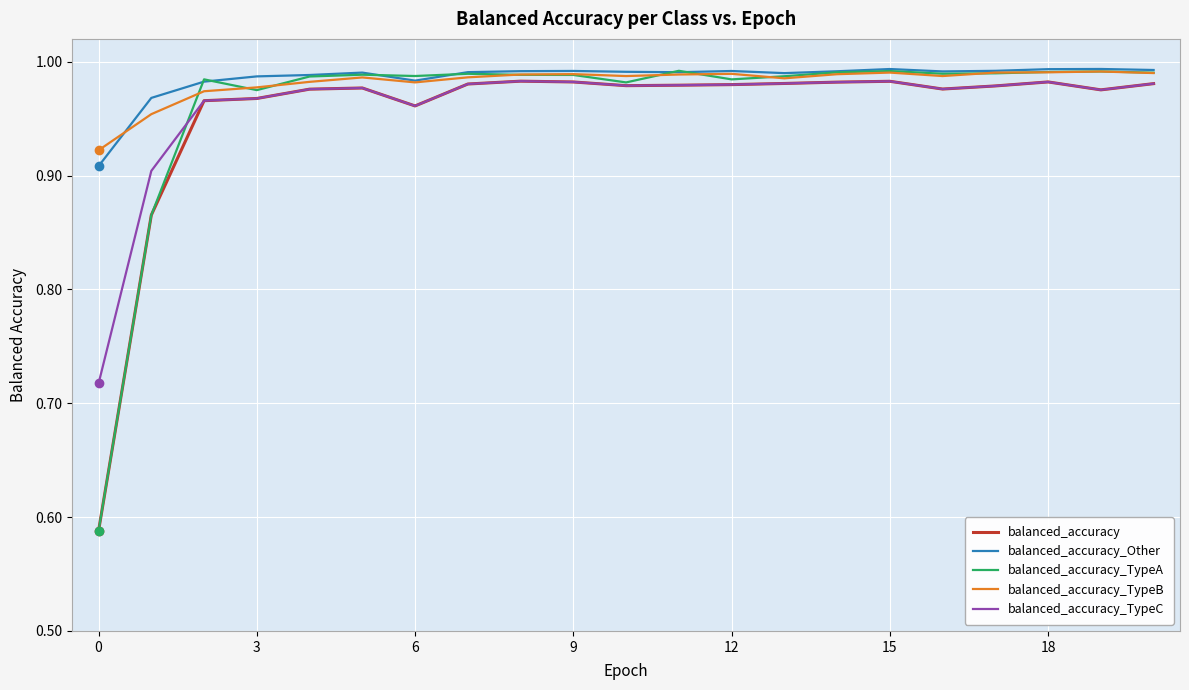

What are all the series names shown in the legend?

balanced_accuracy, balanced_accuracy_Other, balanced_accuracy_TypeA, balanced_accuracy_TypeB, balanced_accuracy_TypeC